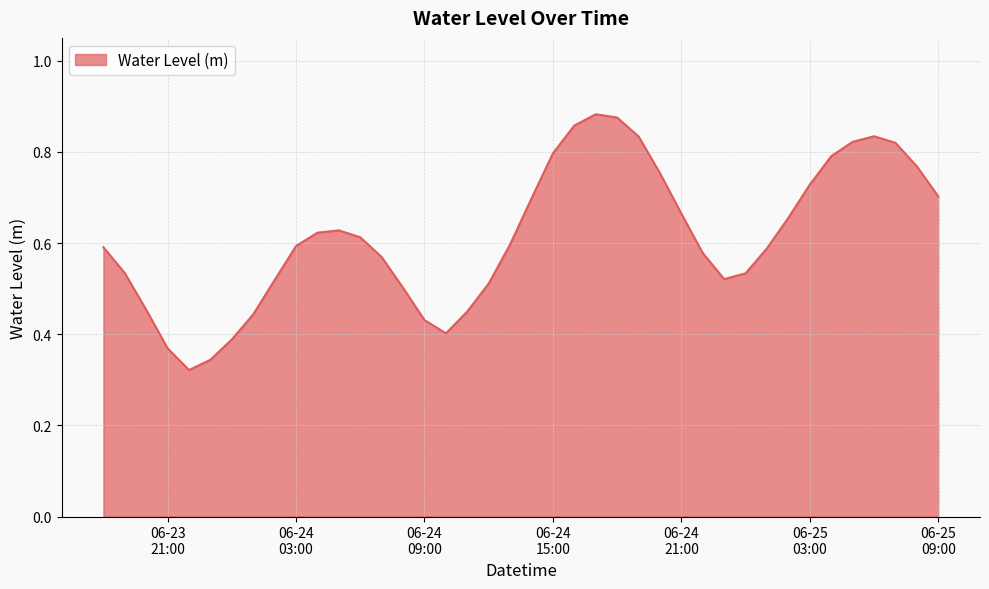

Reading left to right, what are all the values shown in this chart?

0.6	0.5	0.5	0.4	0.3	0.3	0.4	0.4	0.5	0.6	0.6	0.6	0.6	0.6	0.5	0.4	0.4	0.4	0.5	0.6	0.7	0.8	0.9	0.9	0.9	0.8	0.8	0.7	0.6	0.5	0.5	0.6	0.7	0.7	0.8	0.8	0.8	0.8	0.8	0.7